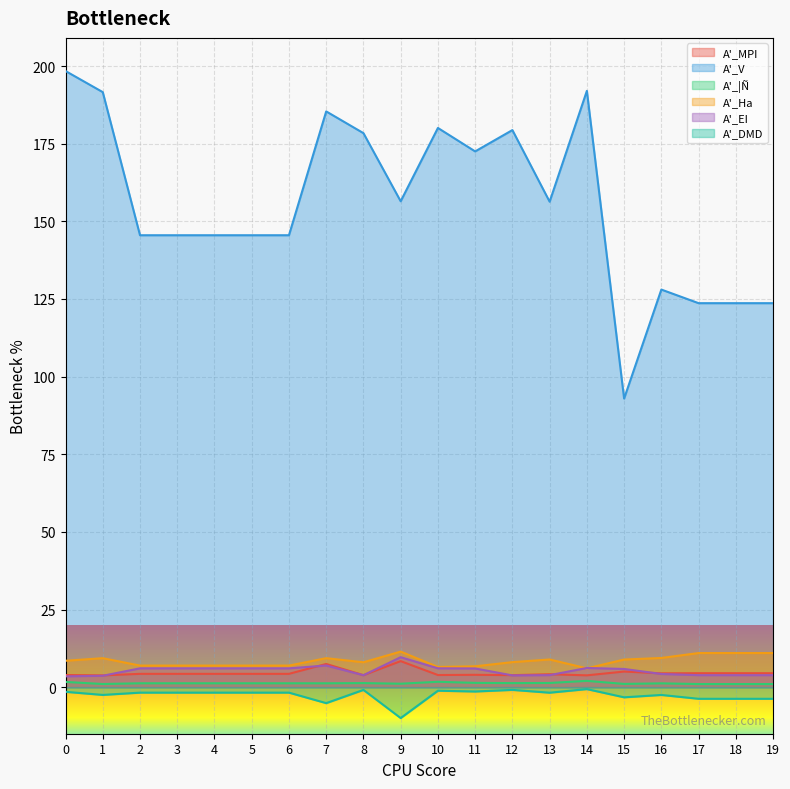

What is the sum of all A'_EI values?

105.5